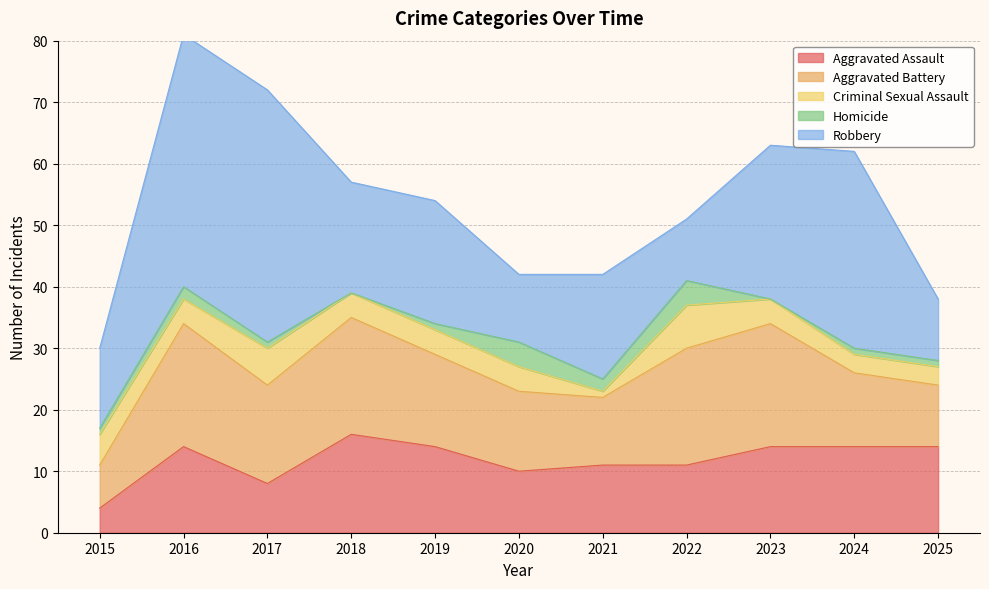

How many values in the Aggravated Assault series are below 14?

5